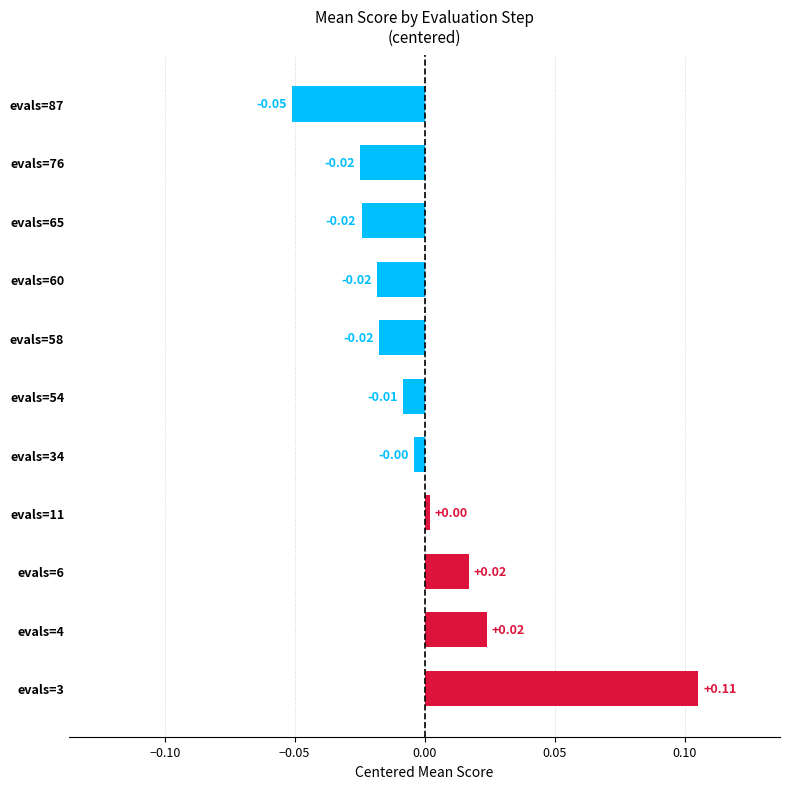

How many values exceed 0?

4